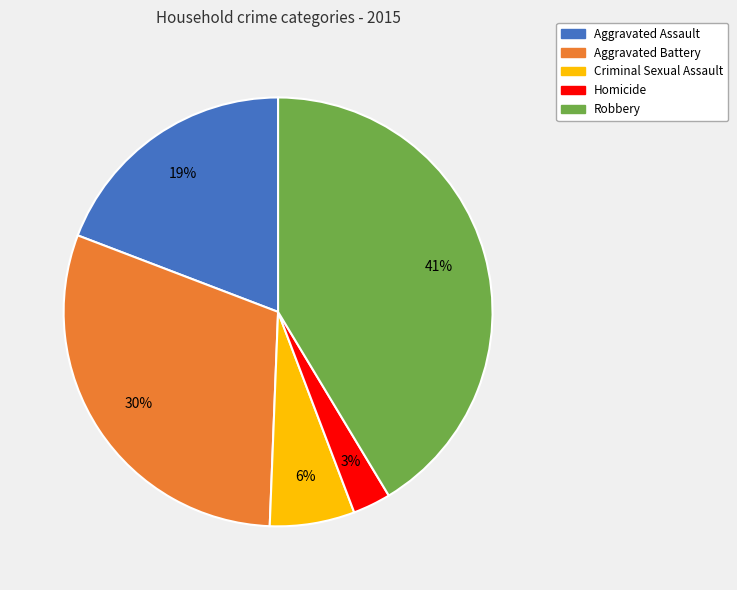

Which has a higher value, Homicide or Aggravated Battery?

Aggravated Battery